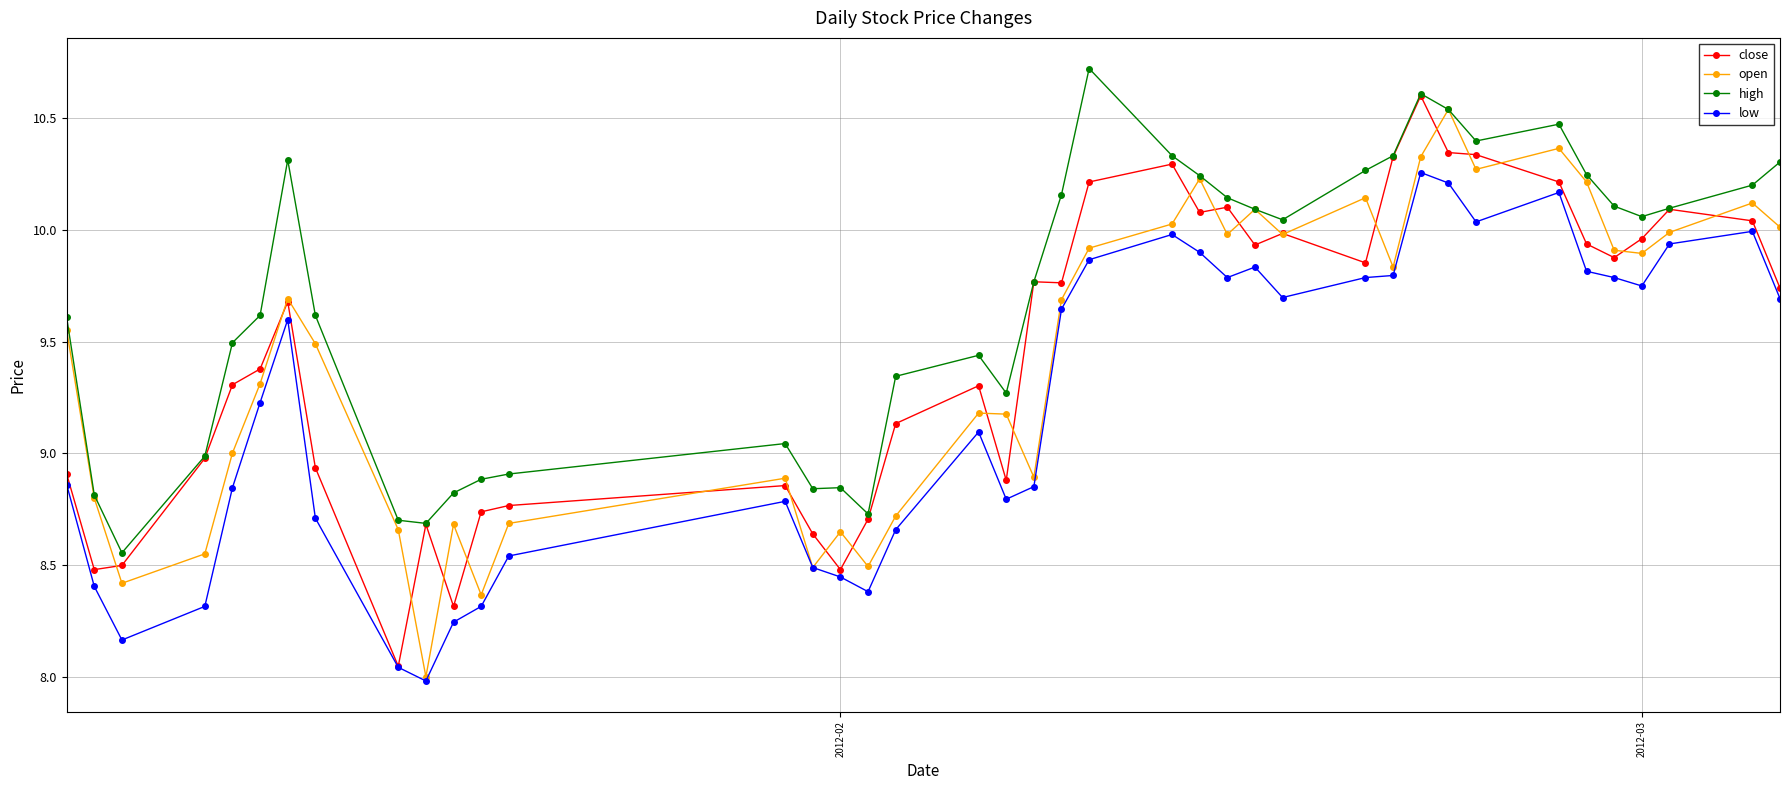

Which series has the widest spread of values?

close